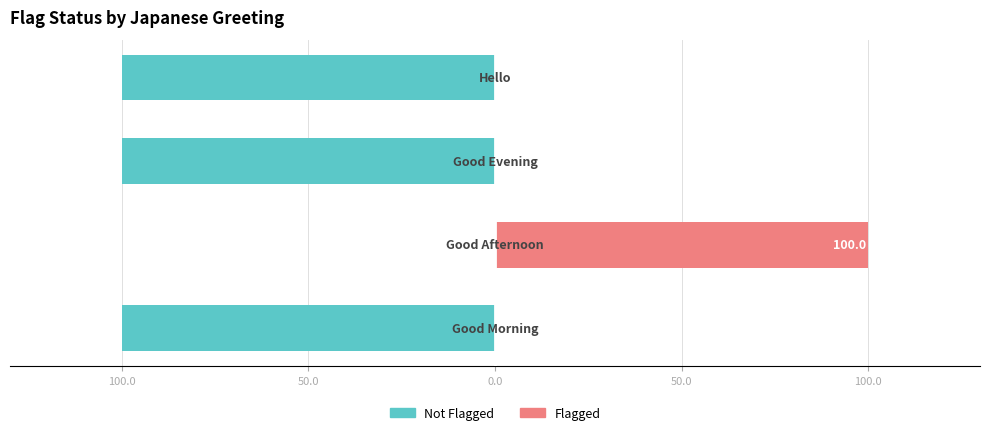

Rank the series at 50.0 from lowest to highest value.

Not Flagged, Flagged